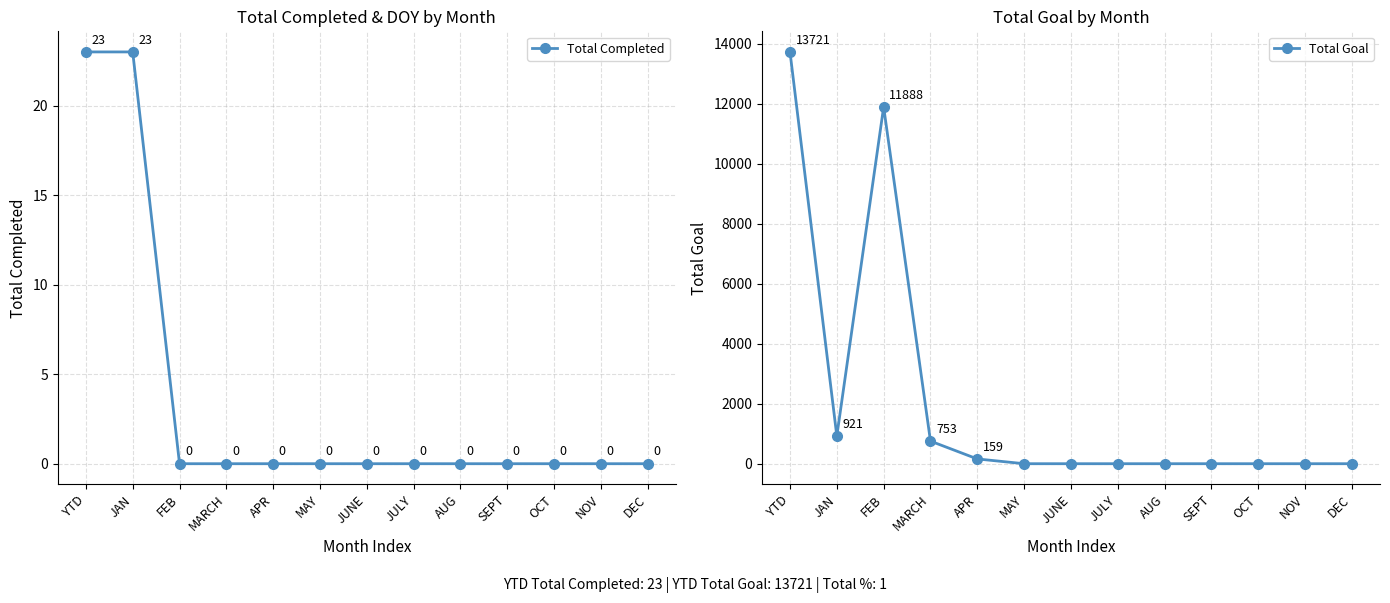

Which category has the highest value across all series?

YTD